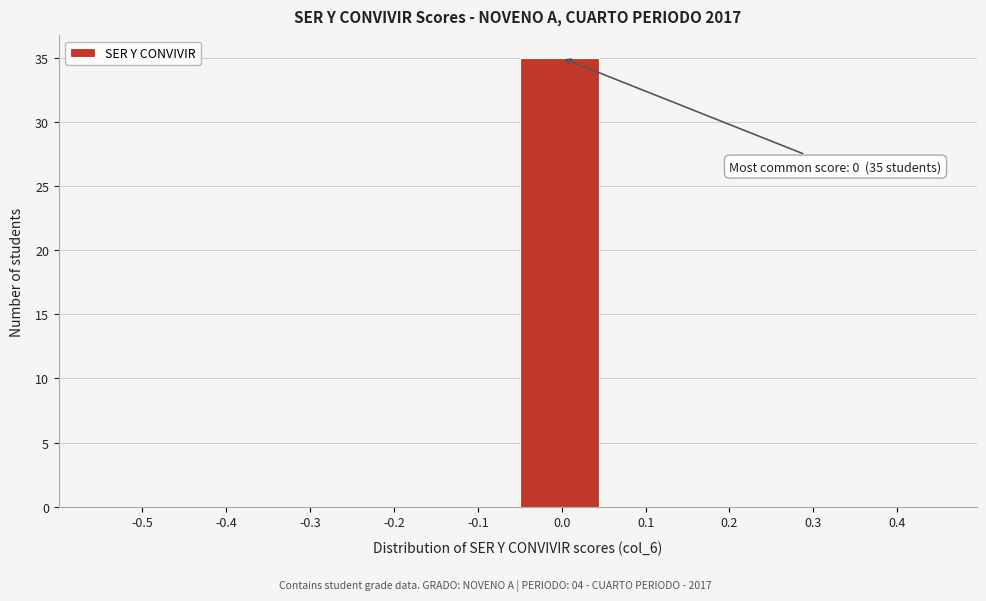

Reading right to left, transcribe all the data shown in this chart.

0.4=0	0.3=0	0.2=0	0.1=0	0.0=35	-0.1=0	-0.2=0	-0.3=0	-0.4=0	-0.5=0